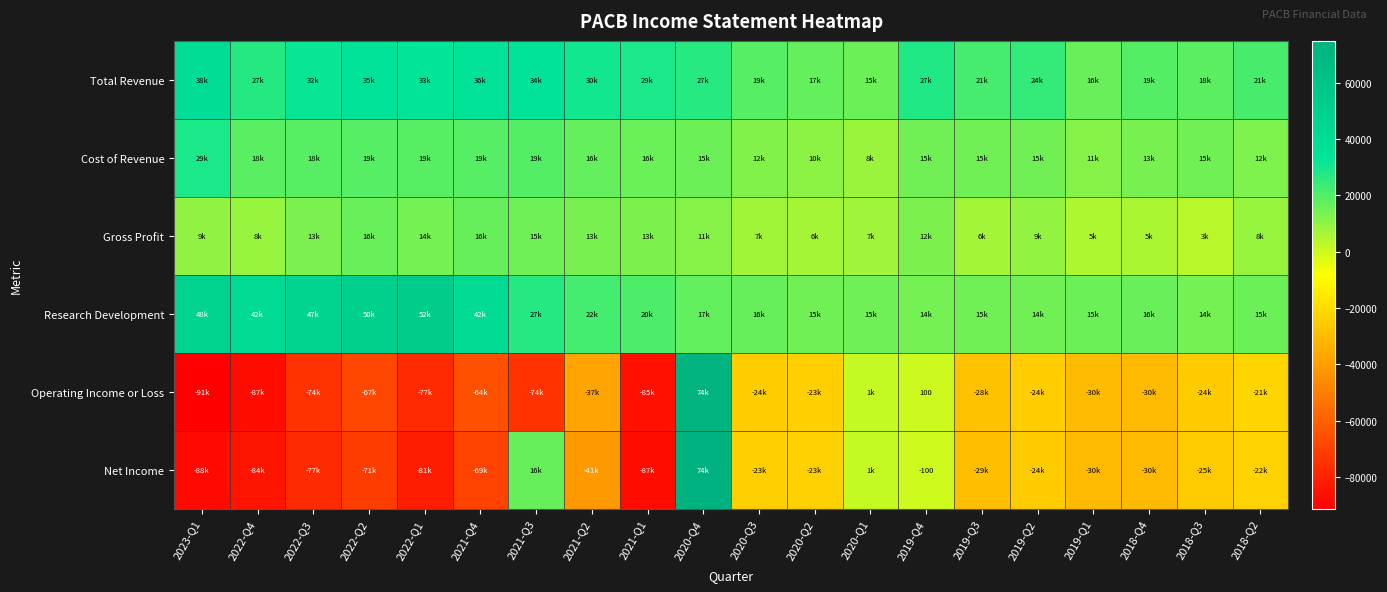

Count the number of data series in this chart.

6